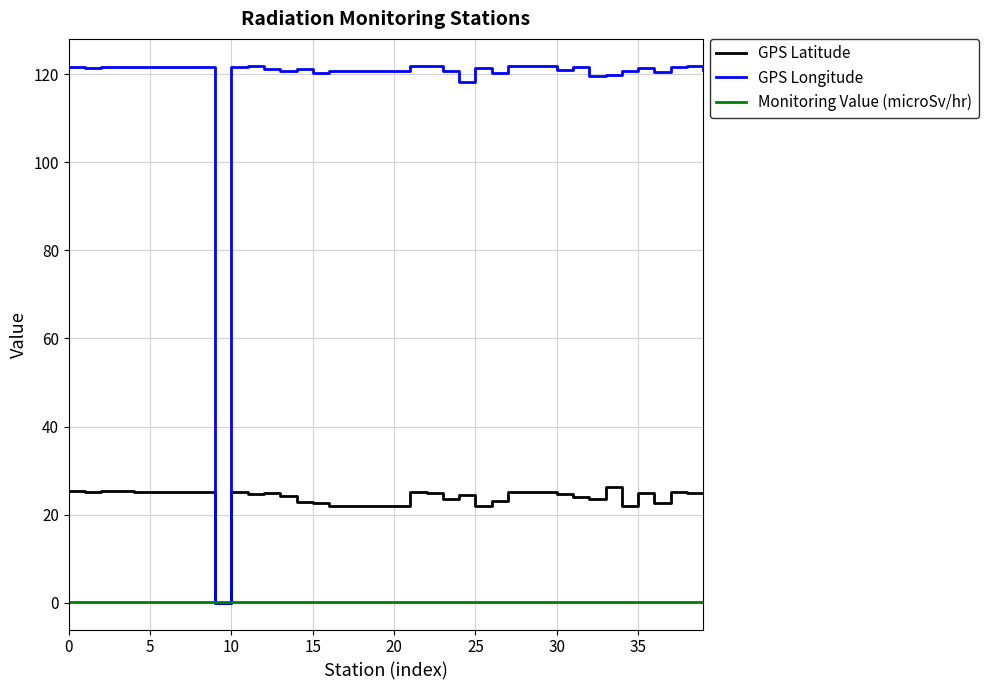

Which series has the widest spread of values?

GPS Longitude